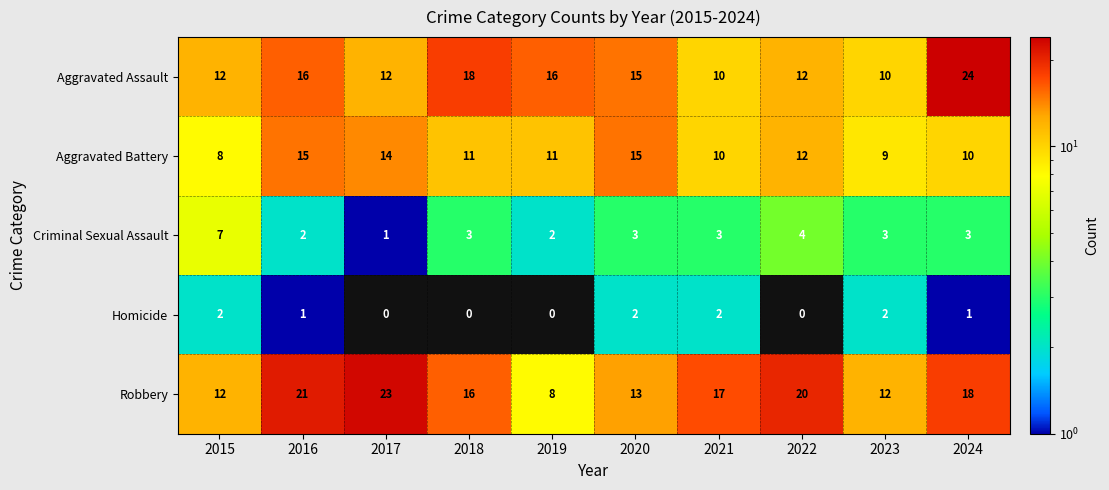

How many distinct data groups are displayed?

5